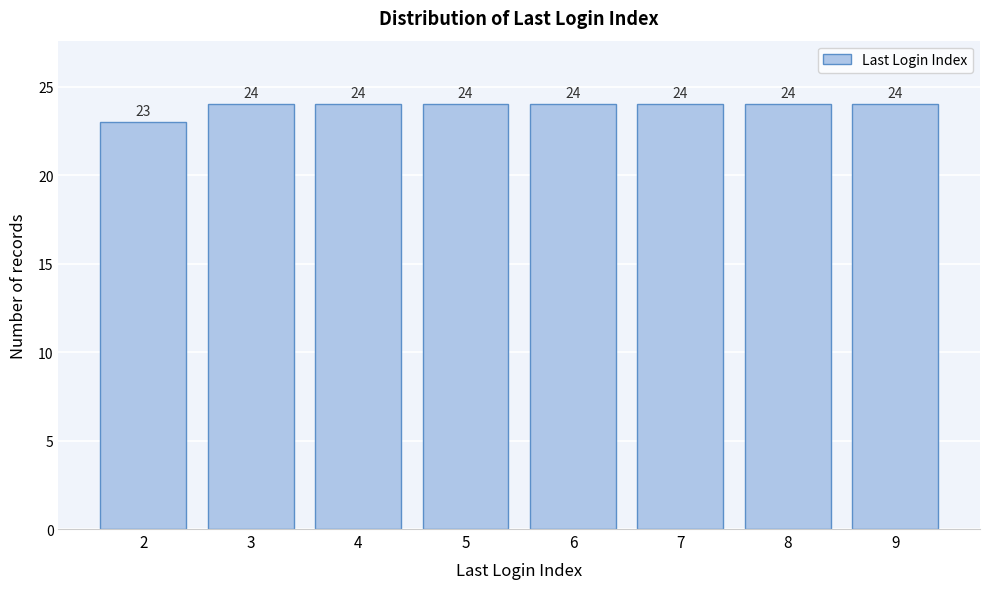

Reading right to left, list all the values displayed in this chart.

9=24	8=24	7=24	6=24	5=24	4=24	3=24	2=23